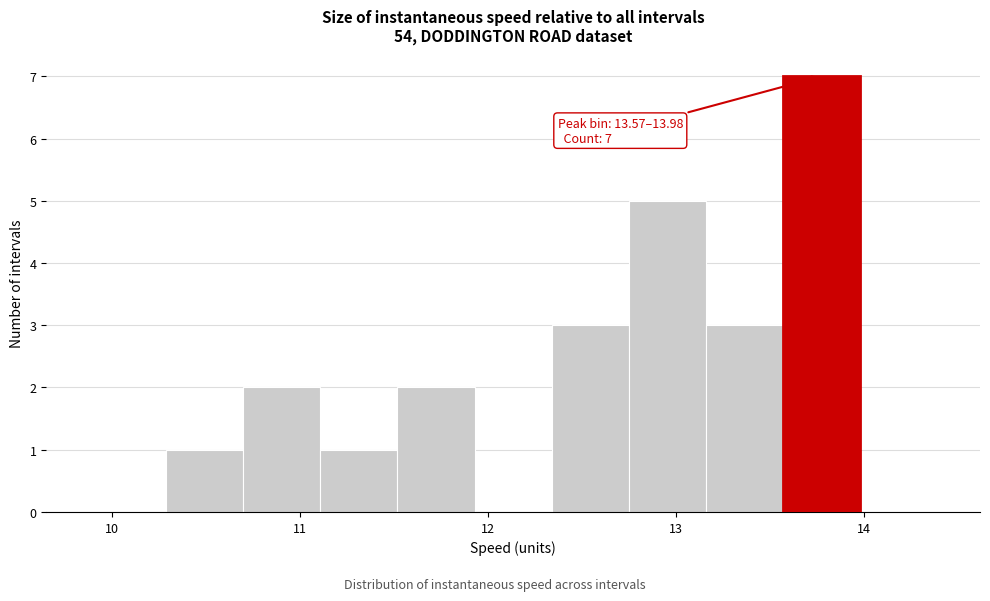

Over which range of the x-axis is the bar tallest?

13.6 to 14.0